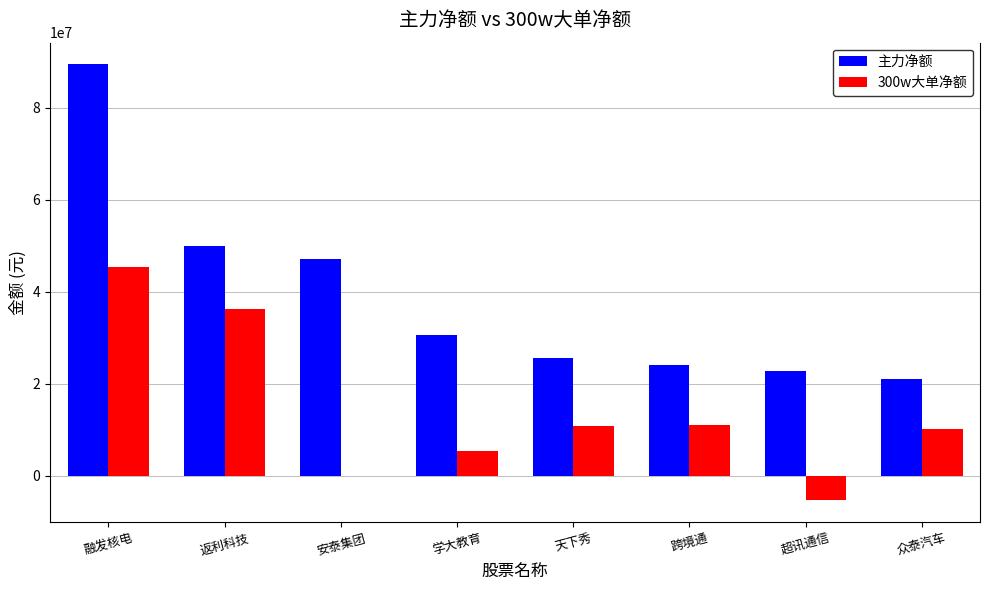

True or false: 300w大单净额 has a value of 10263928 at 众泰汽车.

True